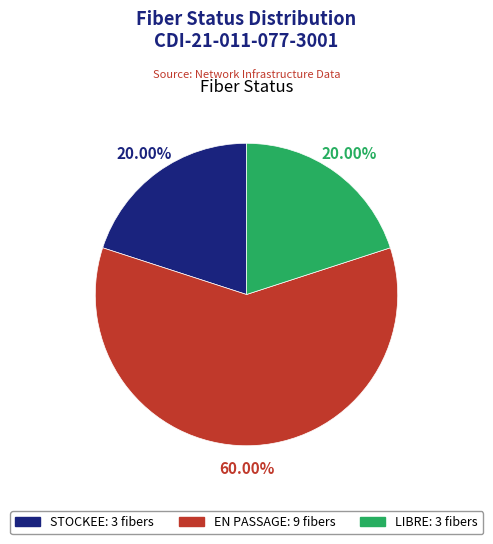

What percentage is NOT represented by STOCKEE?

80.0%